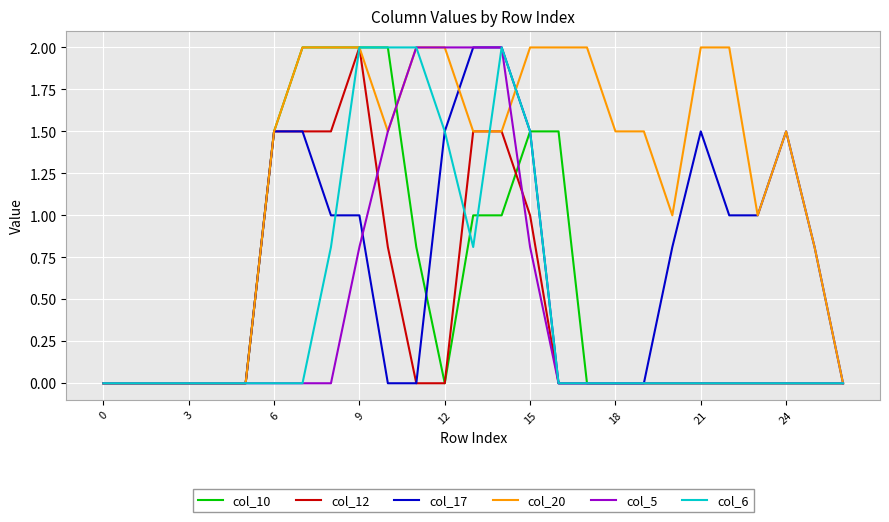

What is the greatest value displayed?

2.0